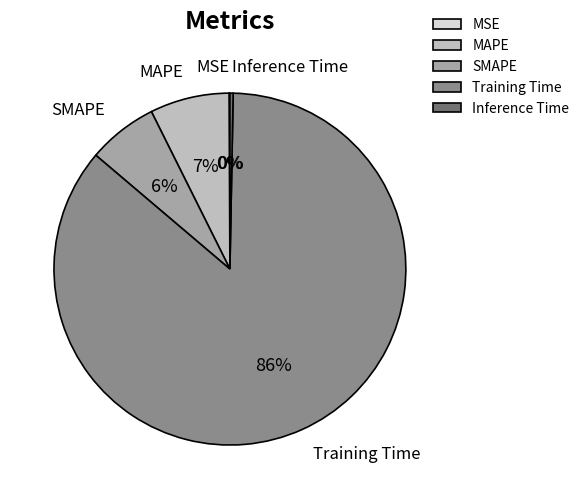

To the nearest percent, what is the average slice percentage?

20%